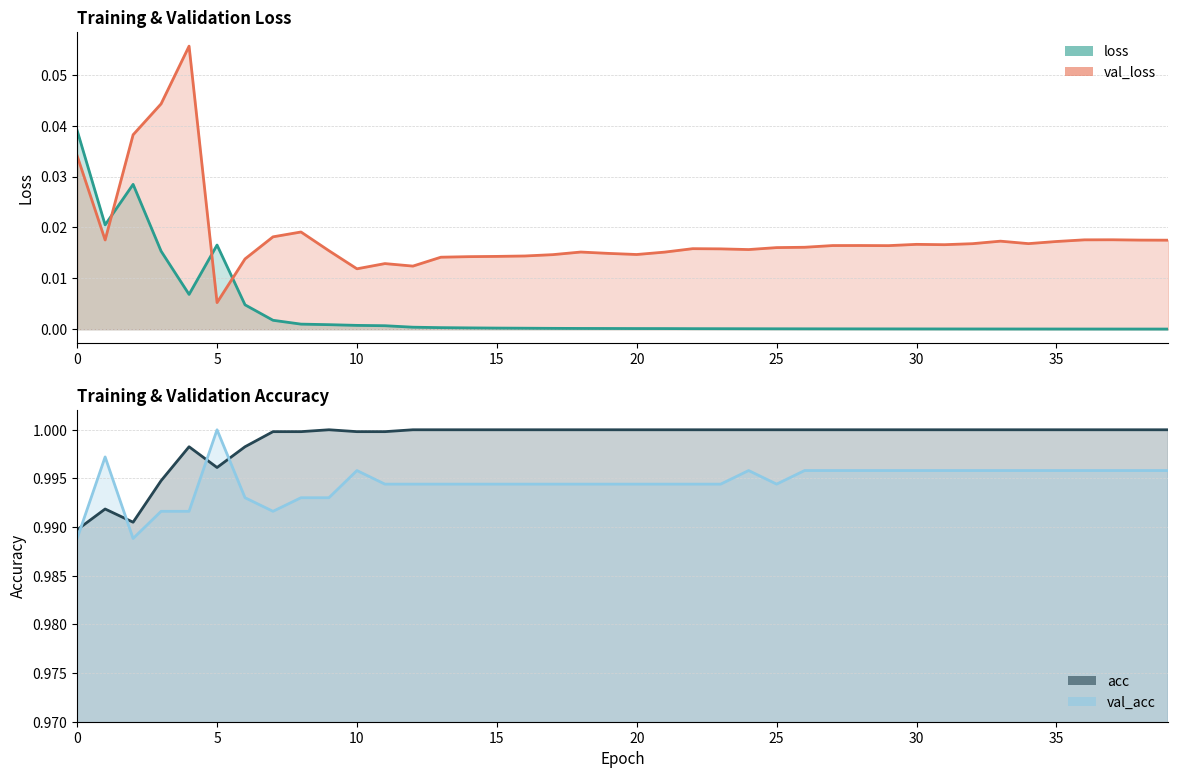

At which category is the sum across all series the highest?

4